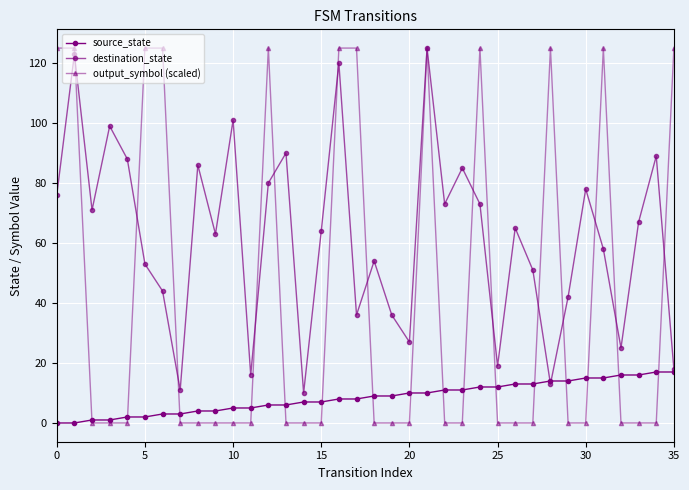

How many data points in source_state are less than 9?

18